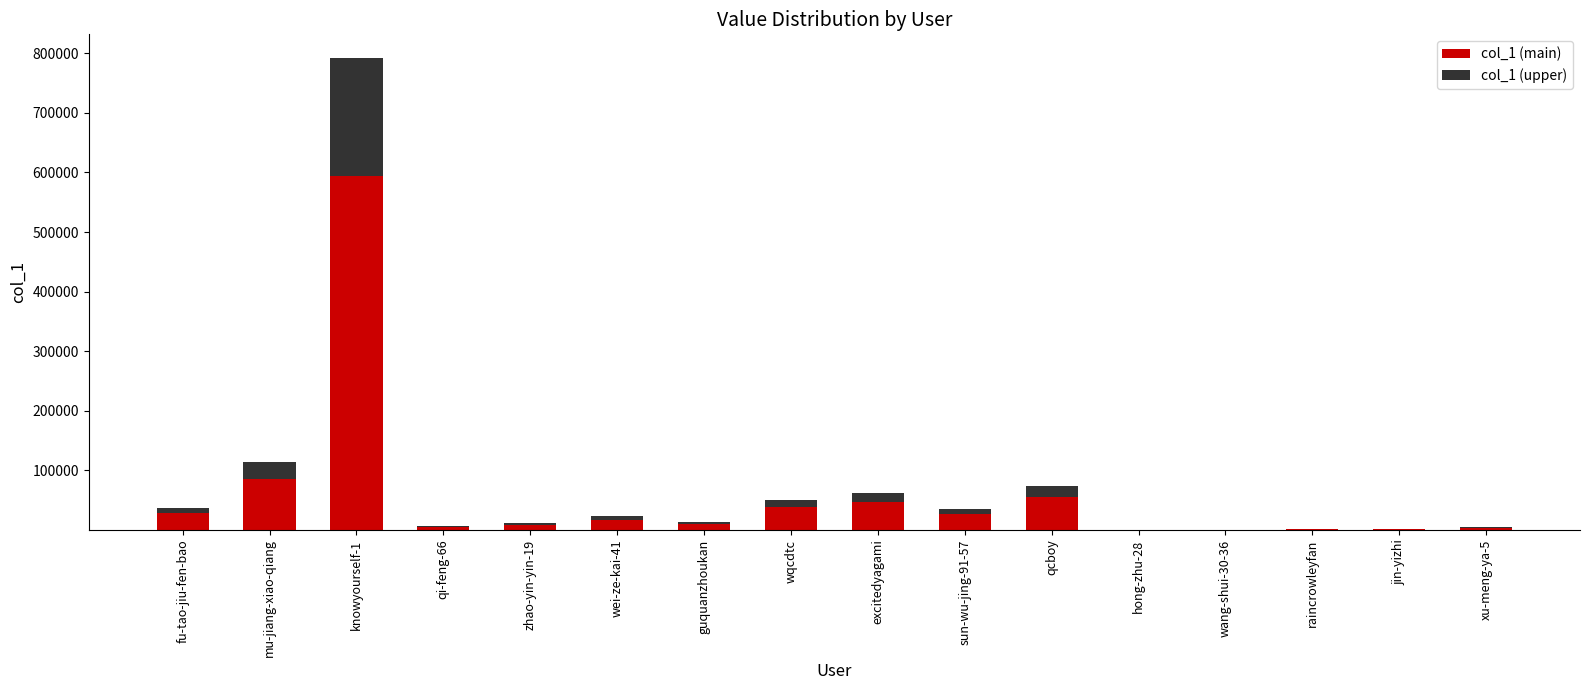

Are the bars horizontal?

No